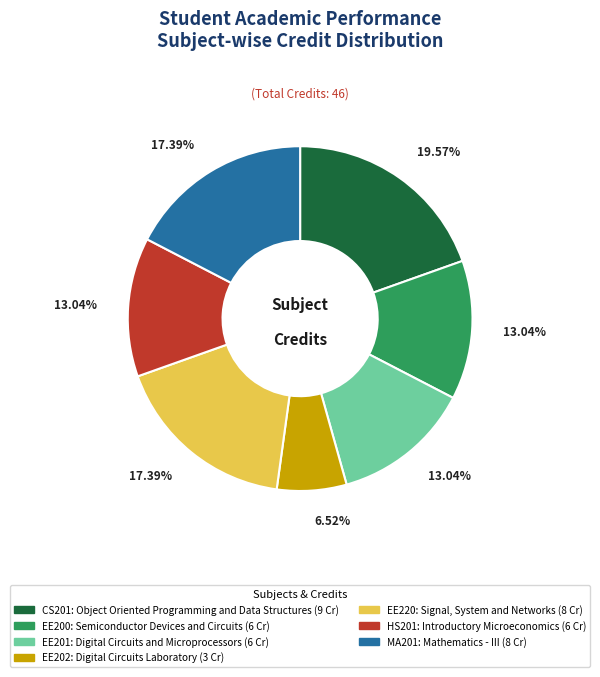

How much of the chart is everything except EE202?

93.5%